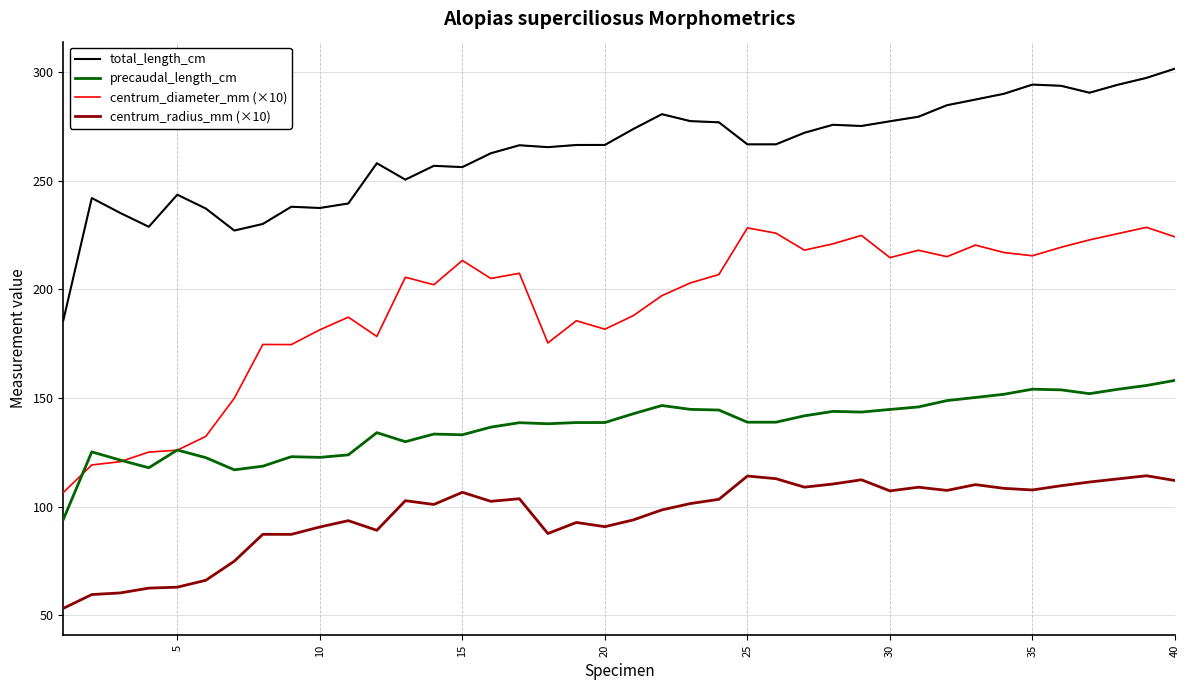

Which series has the largest total across all categories?

total_length_cm